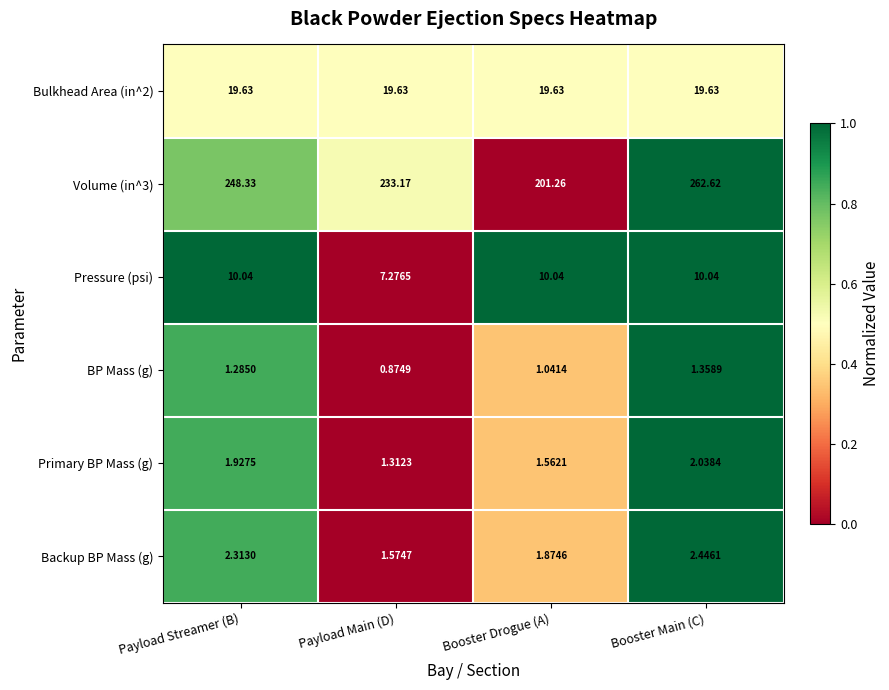

Which series has the largest range (max minus min)?

Volume (in^3)